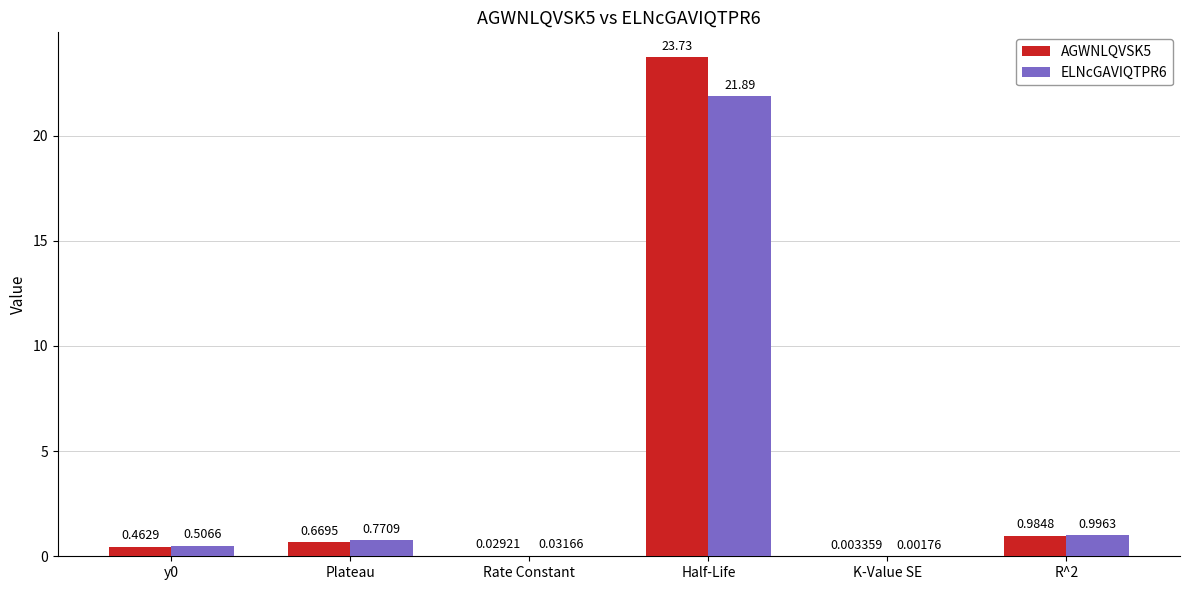

What are all the series names shown in the legend?

AGWNLQVSK5, ELNcGAVIQTPR6